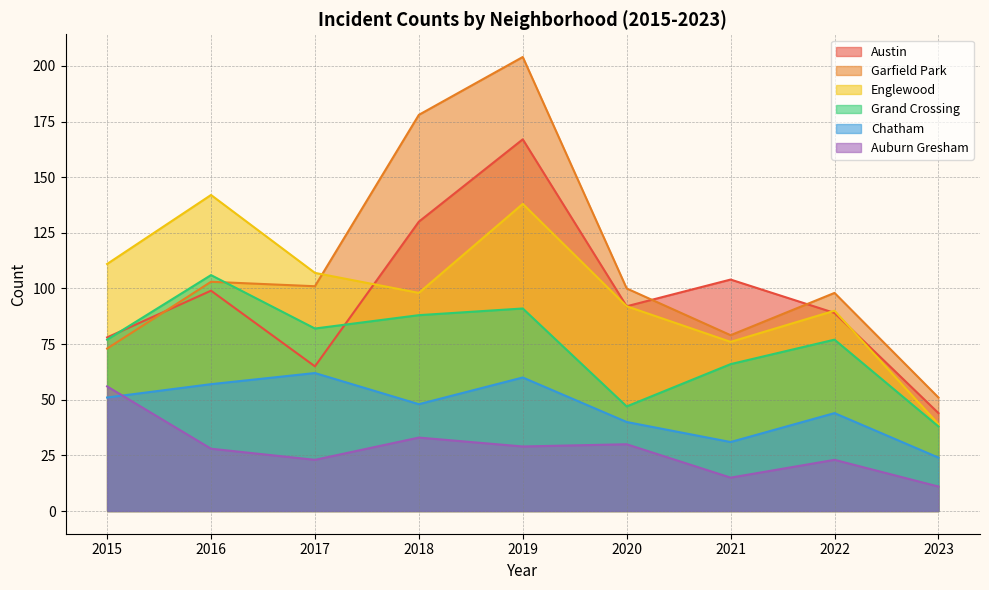

The value of Grand Crossing at 2018 is 88. True or false?

True